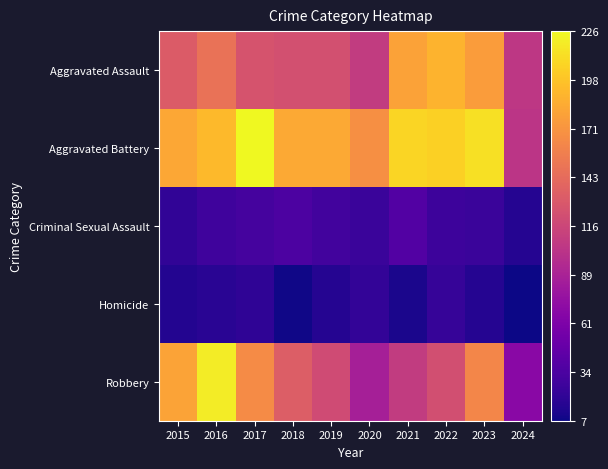

What is the maximum value shown in the chart?

226